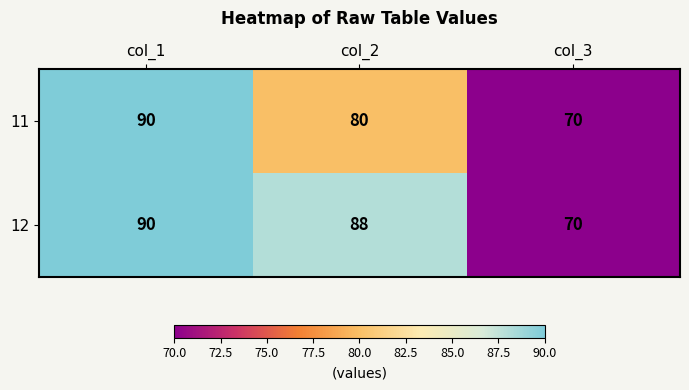

List the series in order of their overall mean, lowest first.

11, 12